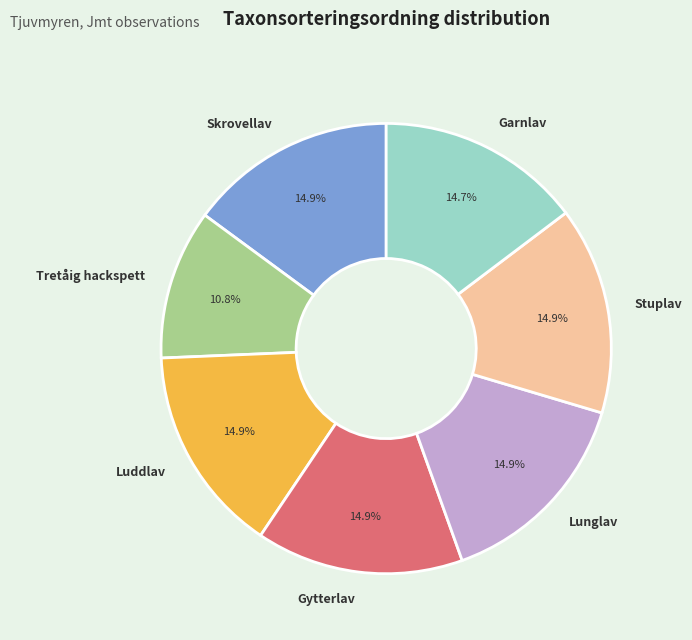

Does any single category account for the majority?

No